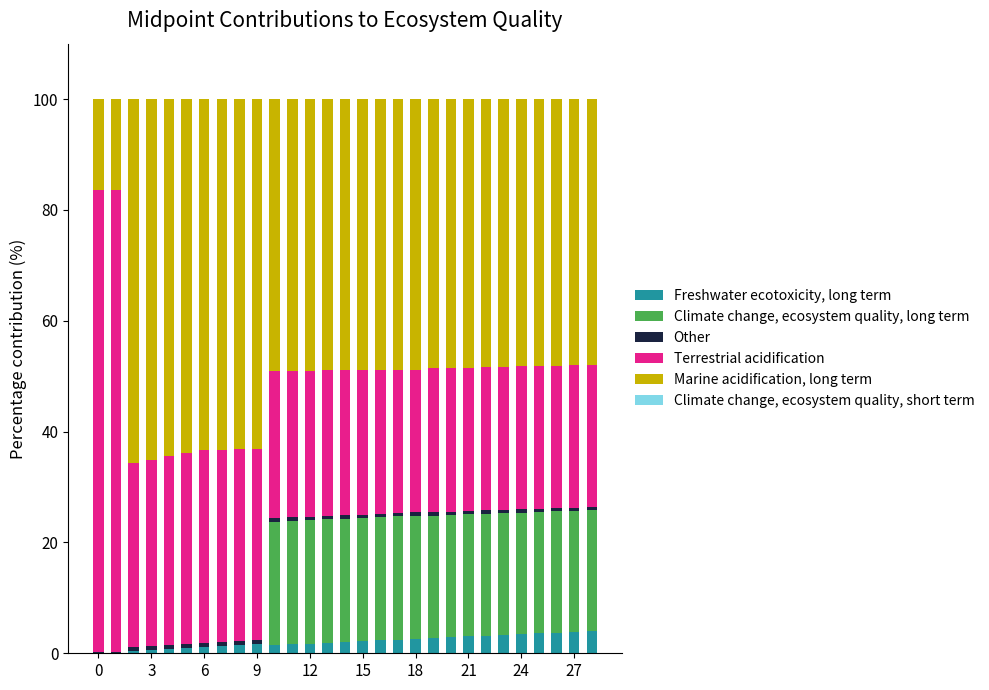

What is the highest value of the Freshwater ecotoxicity, long term series?

4.0